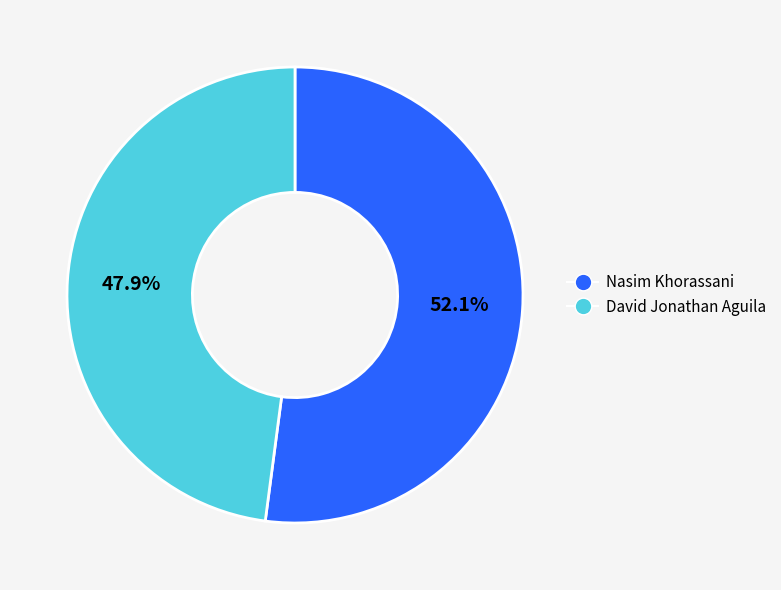

To the nearest percent, what percentage of the pie is David Jonathan Aguila?

48%